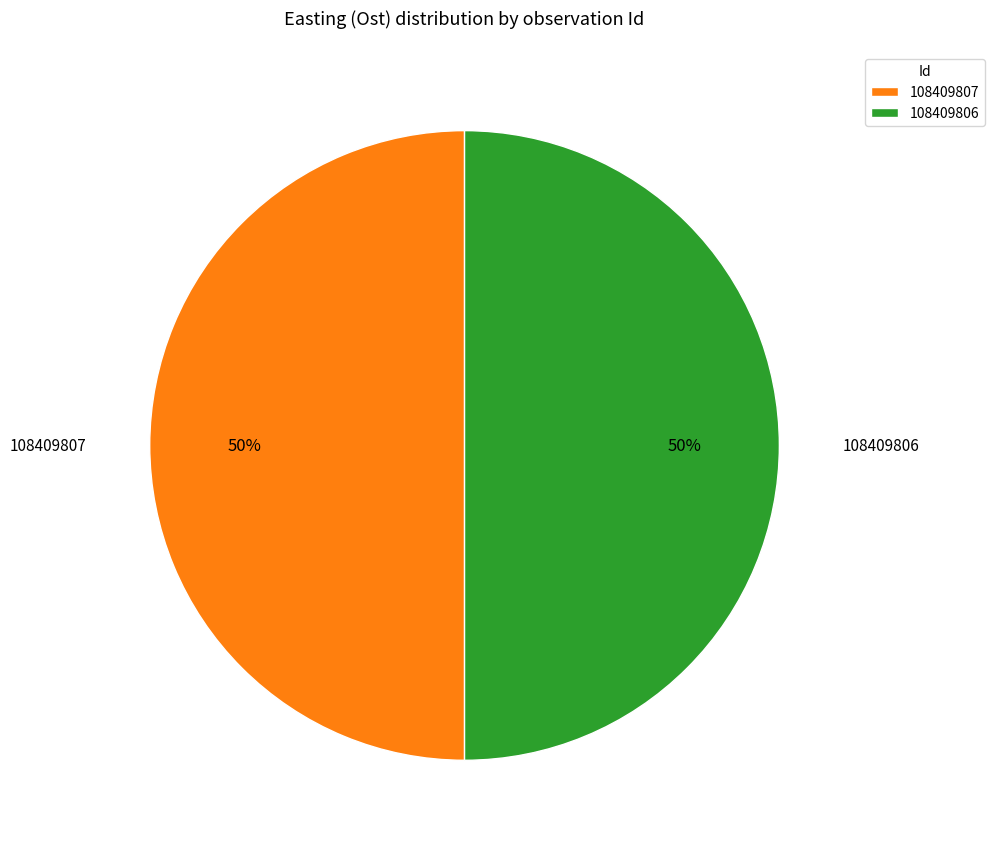

What is the ratio of the value at 108409806 to the value at 108409807?

1.0